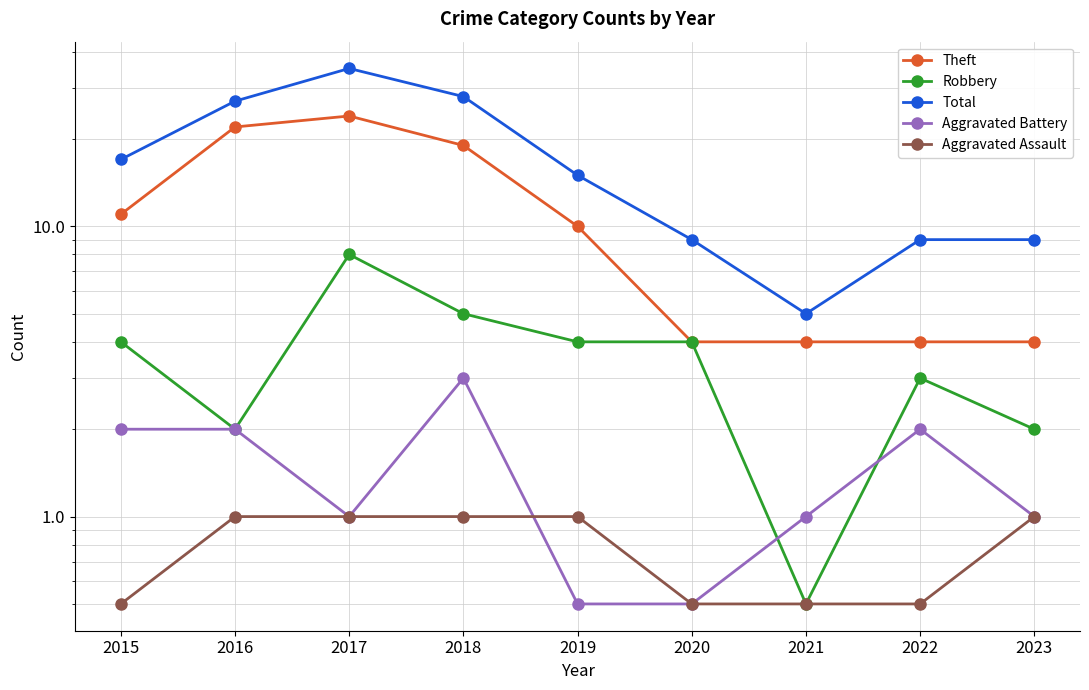

At which label does Theft first exceed 10?

2015